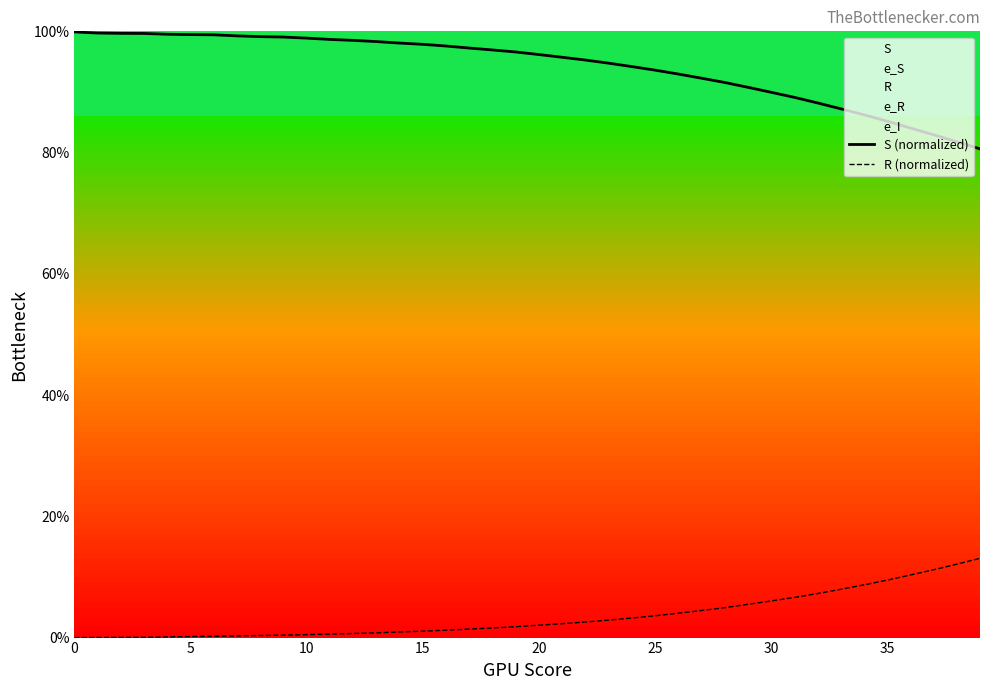

What is the highest value of the R (normalized) series?

13.1